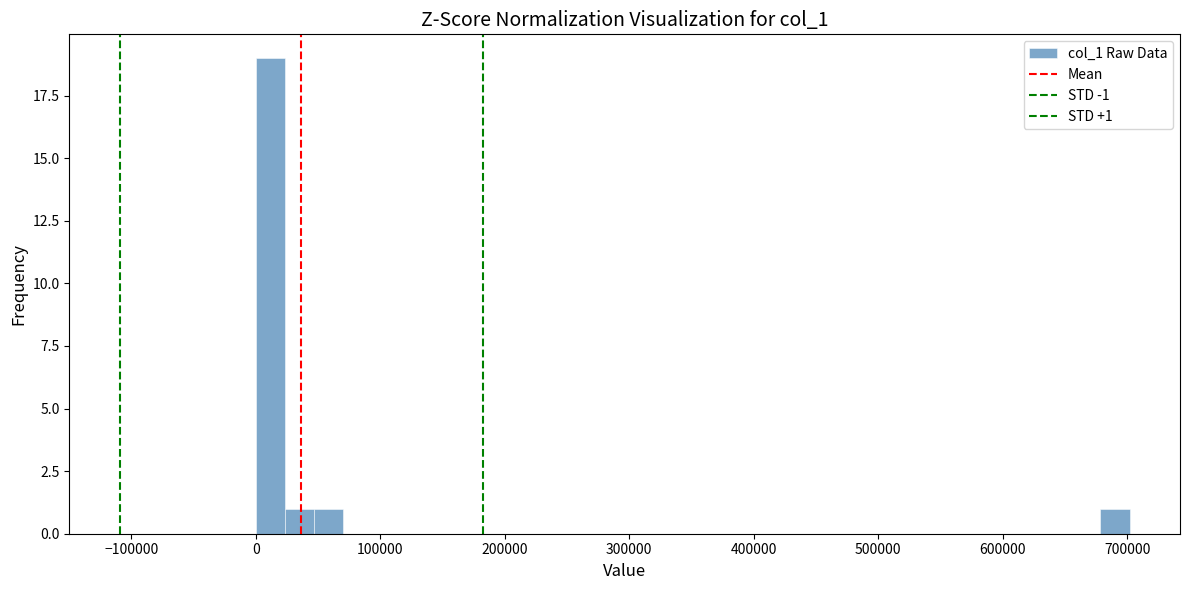

Around what value on the x-axis is the tallest bar? Give the approximate position of its centre, as read against the axis.

10000